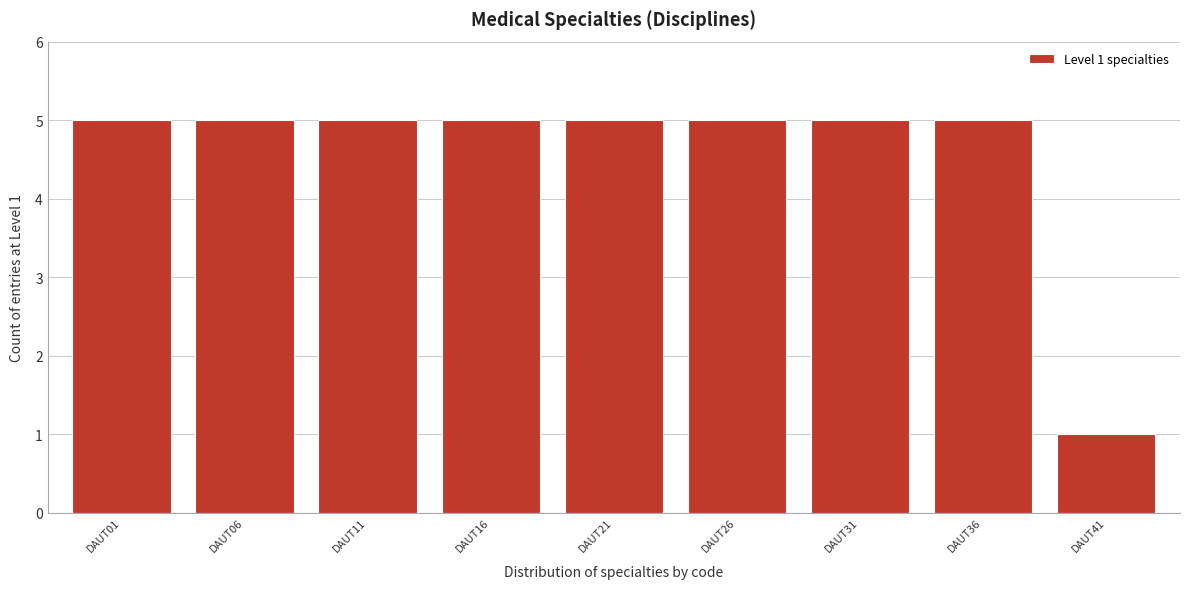

Reading left to right, extract all data points from this chart.

DAUT01=5	DAUT06=5	DAUT11=5	DAUT16=5	DAUT21=5	DAUT26=5	DAUT31=5	DAUT36=5	DAUT41=1